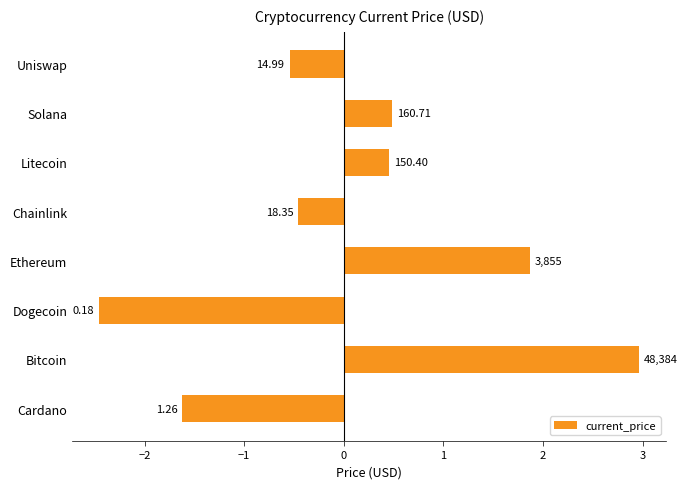

How many categories are shown in the chart?

8